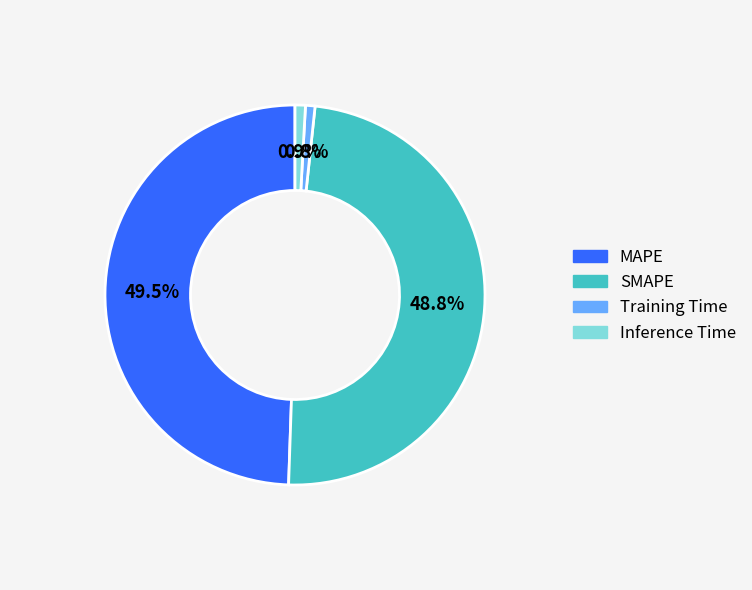

Between MAPE and Training Time, which is larger?

MAPE